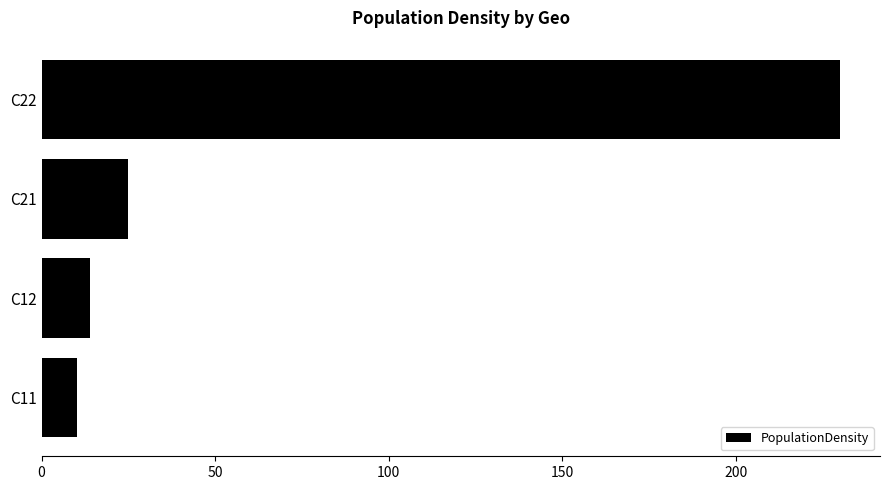

At which label is the value closest to 120?

C21